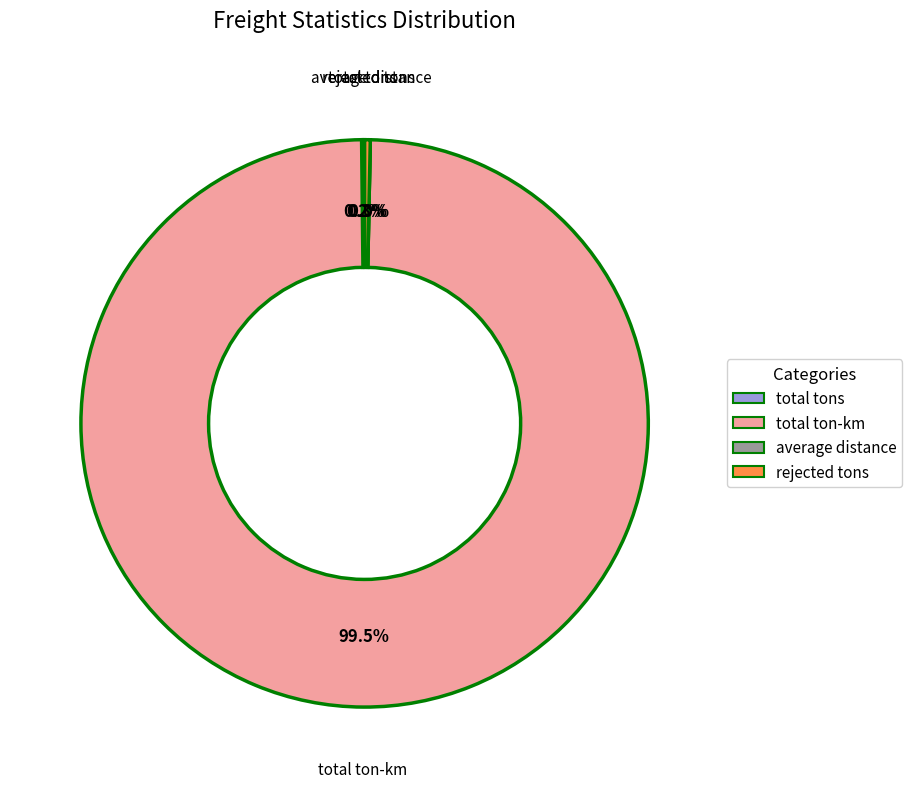

Rank the categories by value from lowest to highest.

average distance, total tons, rejected tons, total ton-km